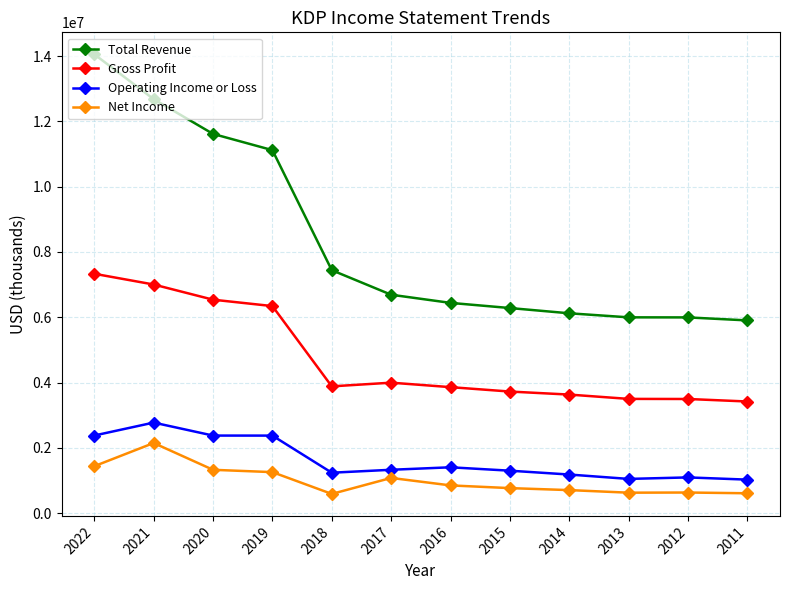

Which series has the largest total across all categories?

Total Revenue